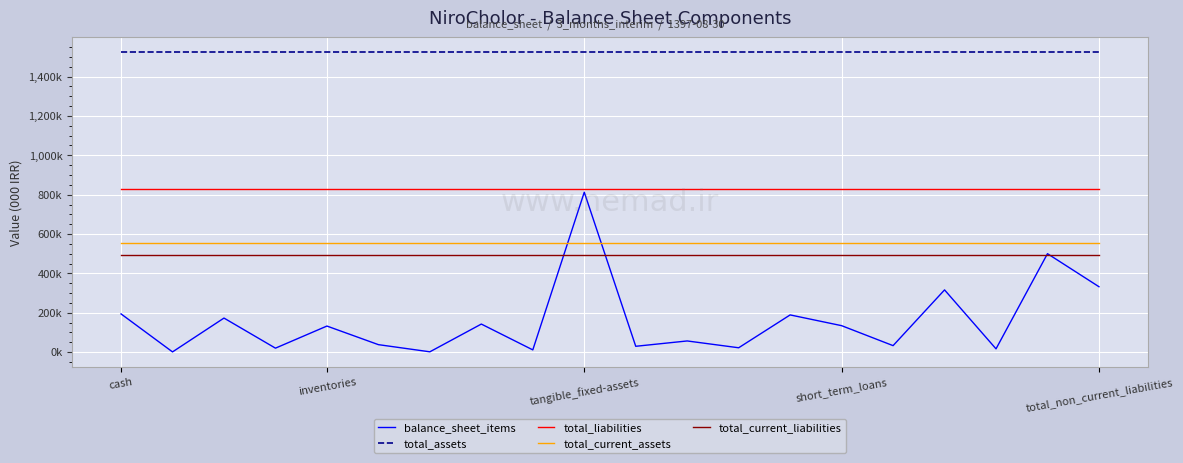

What are all the series names shown in the legend?

balance_sheet_items, total_assets, total_liabilities, total_current_assets, total_current_liabilities